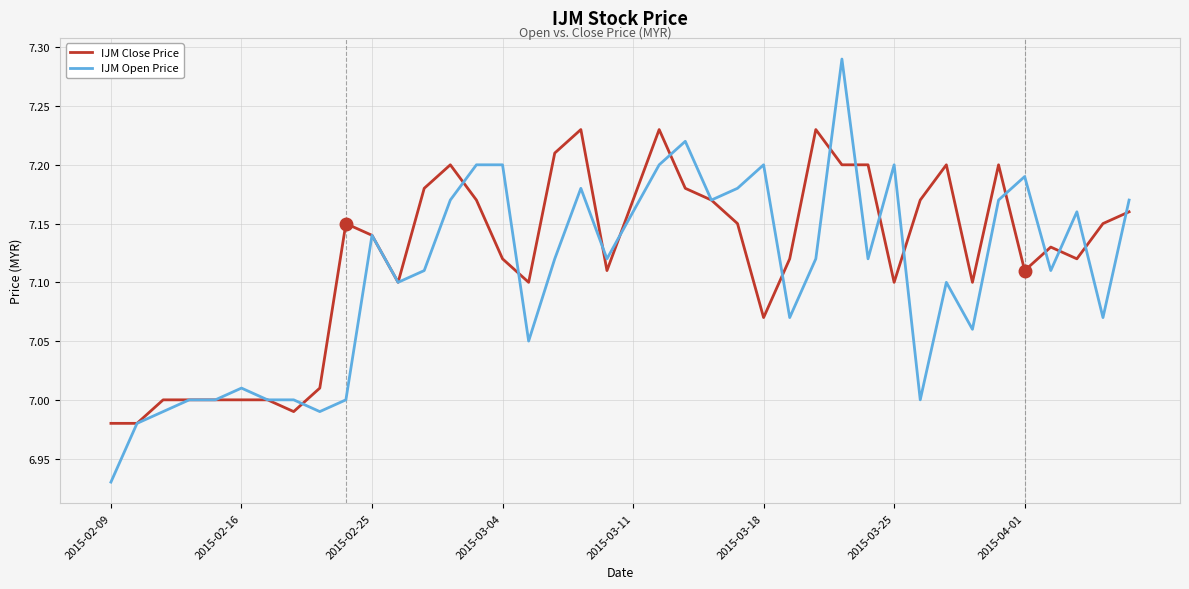

Which series has the largest range (max minus min)?

IJM Open Price